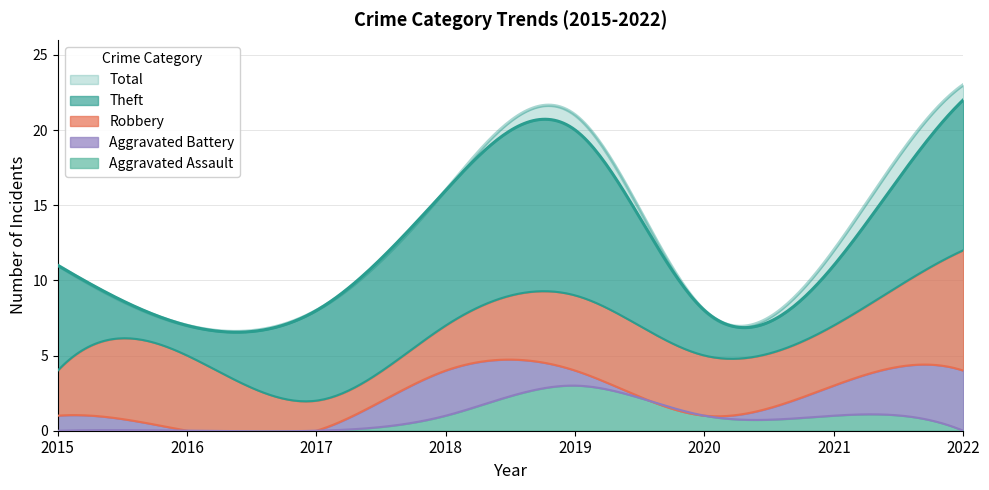

Which series has the largest range (max minus min)?

Total